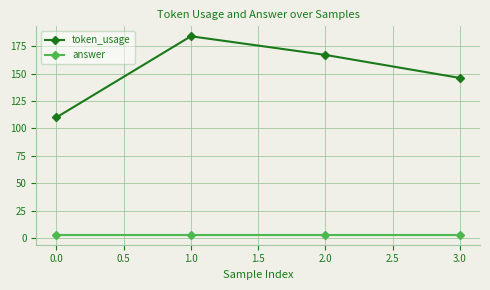

Is this an area chart (filled region under the line)?

No